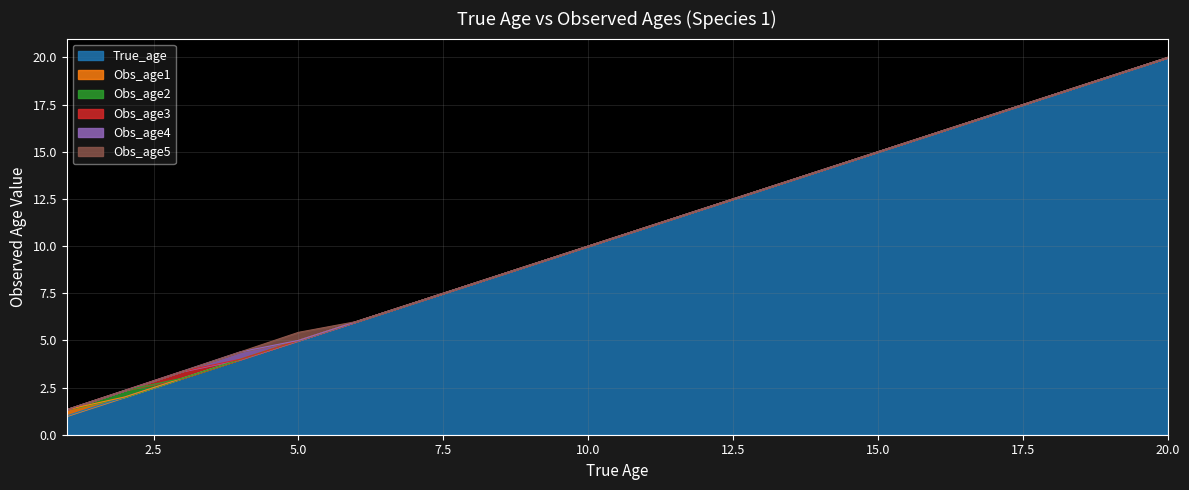

At which category does the chart reach its peak across all series?

20